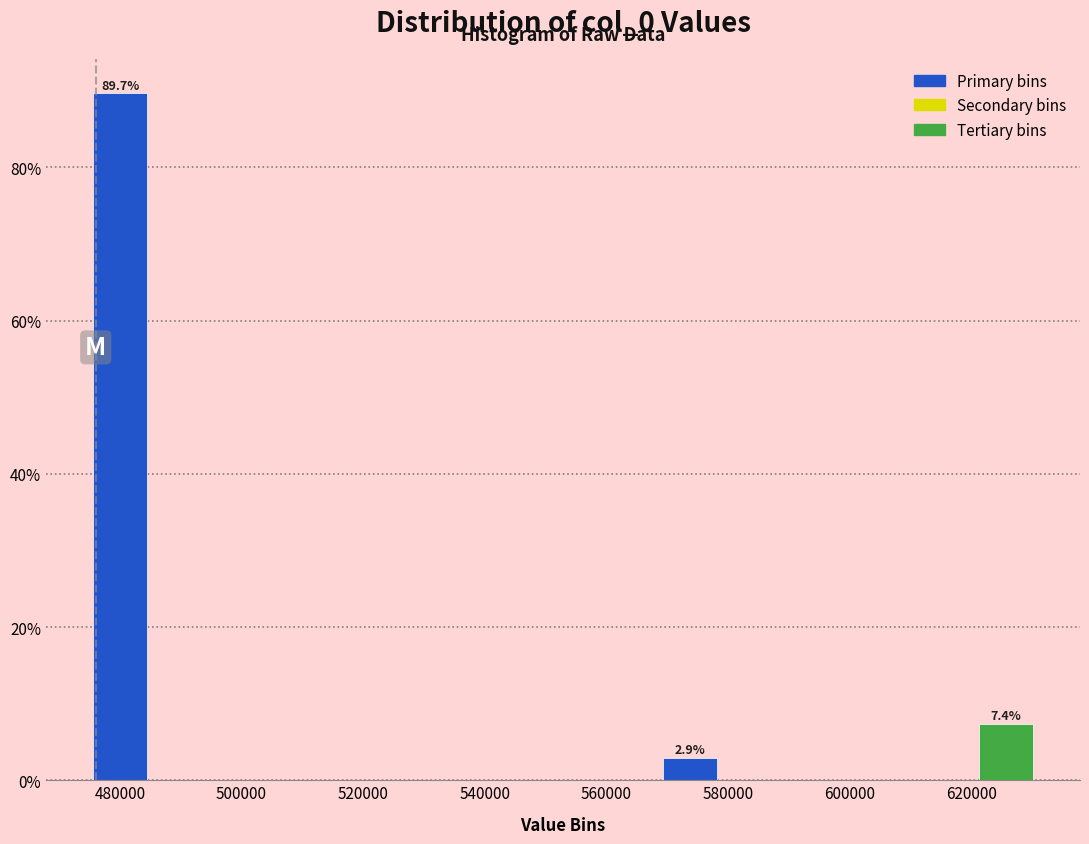

Over which range of the x-axis is the bar tallest?

474000 to 486000